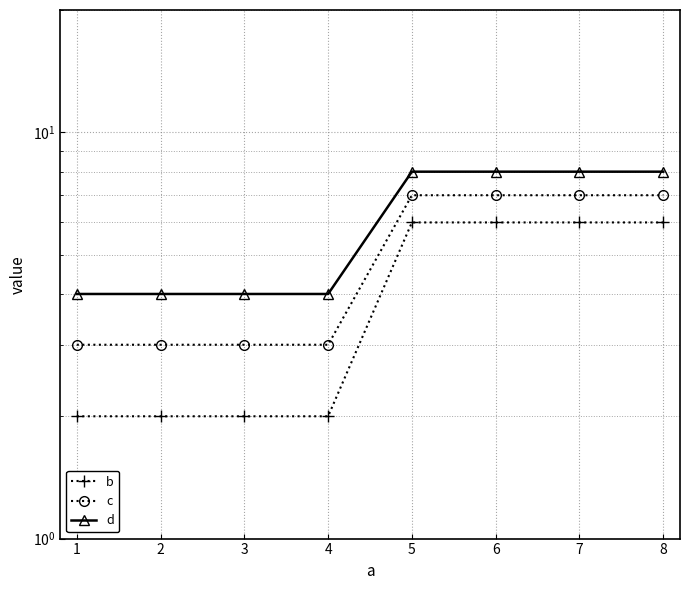

The value of b at 8 is 6. True or false?

True